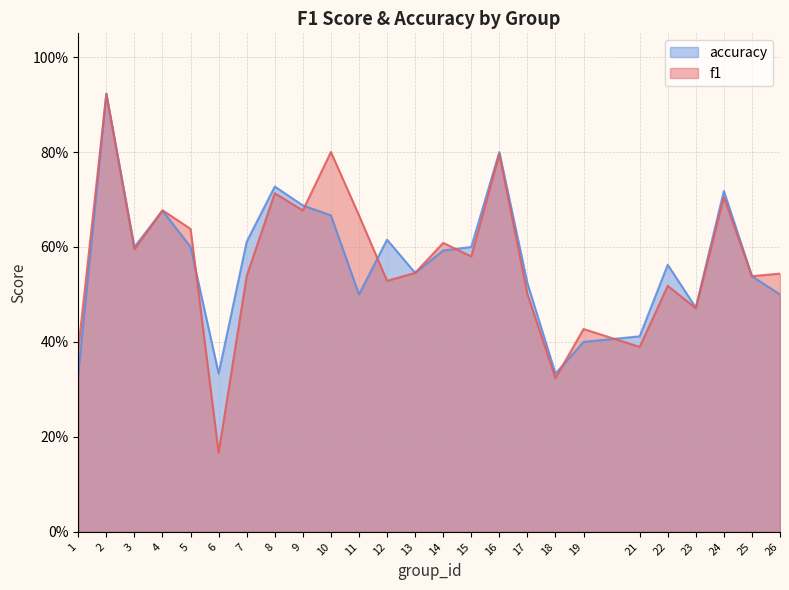

How many lines are shown in the chart?

2